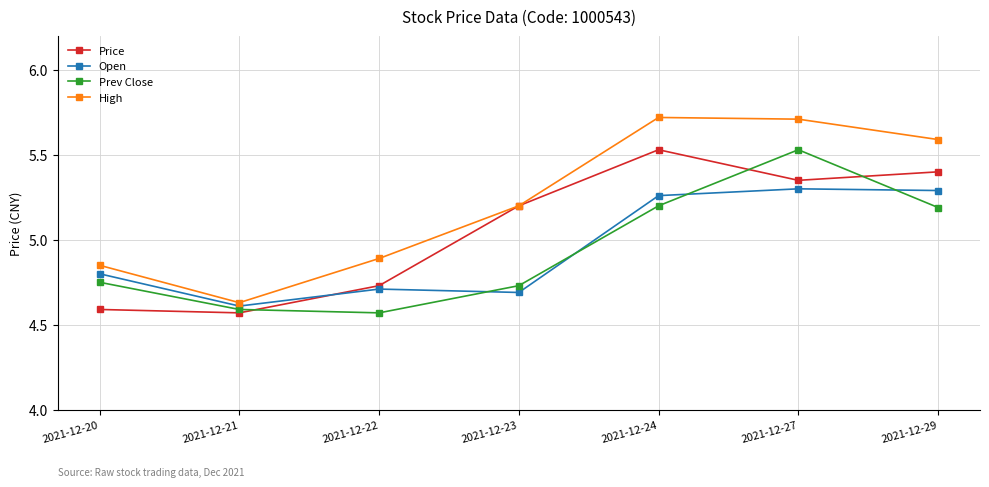

The value of Open at 2021-12-23 is 8.0. True or false?

False